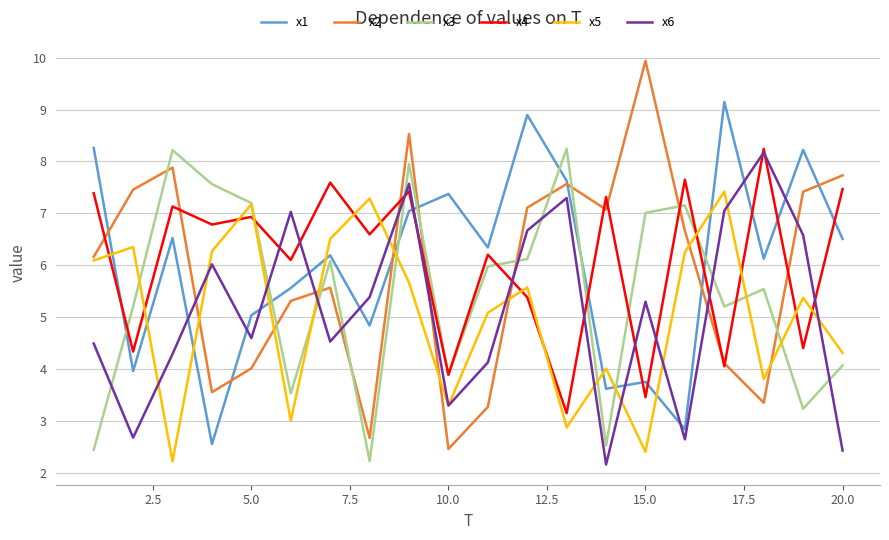

What is the lowest value of the x3 series?

2.2